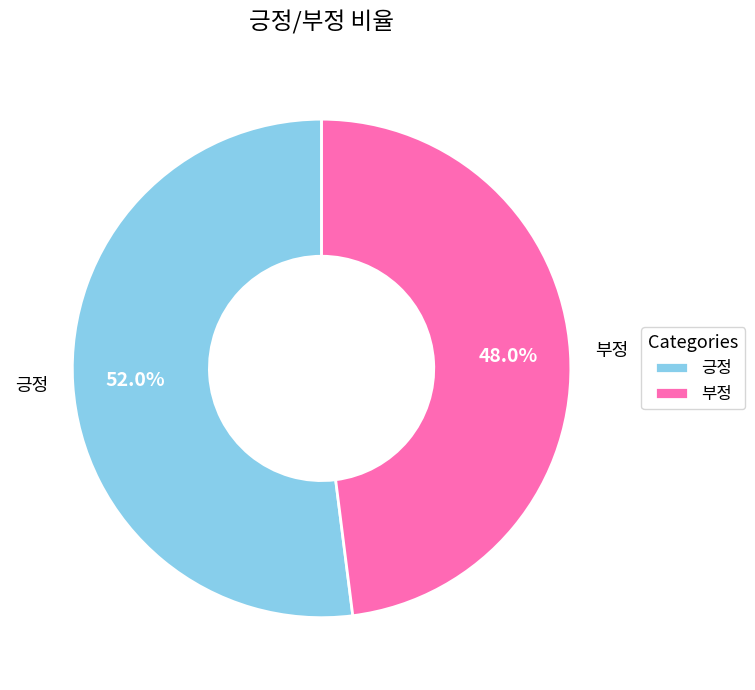

Which slice is the largest?

긍정